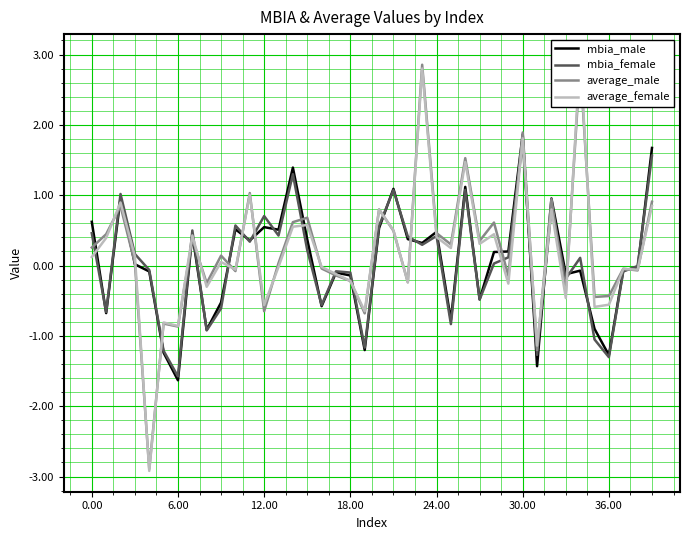

The mbia_female series shows 0.9 at 12.00. True or false?

False